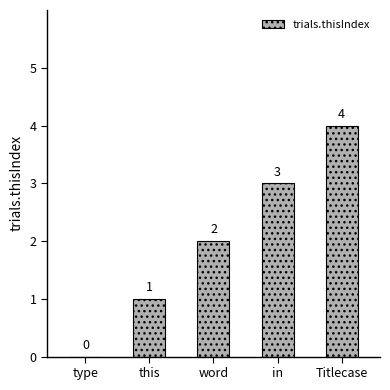

How many series are shown in this chart?

1